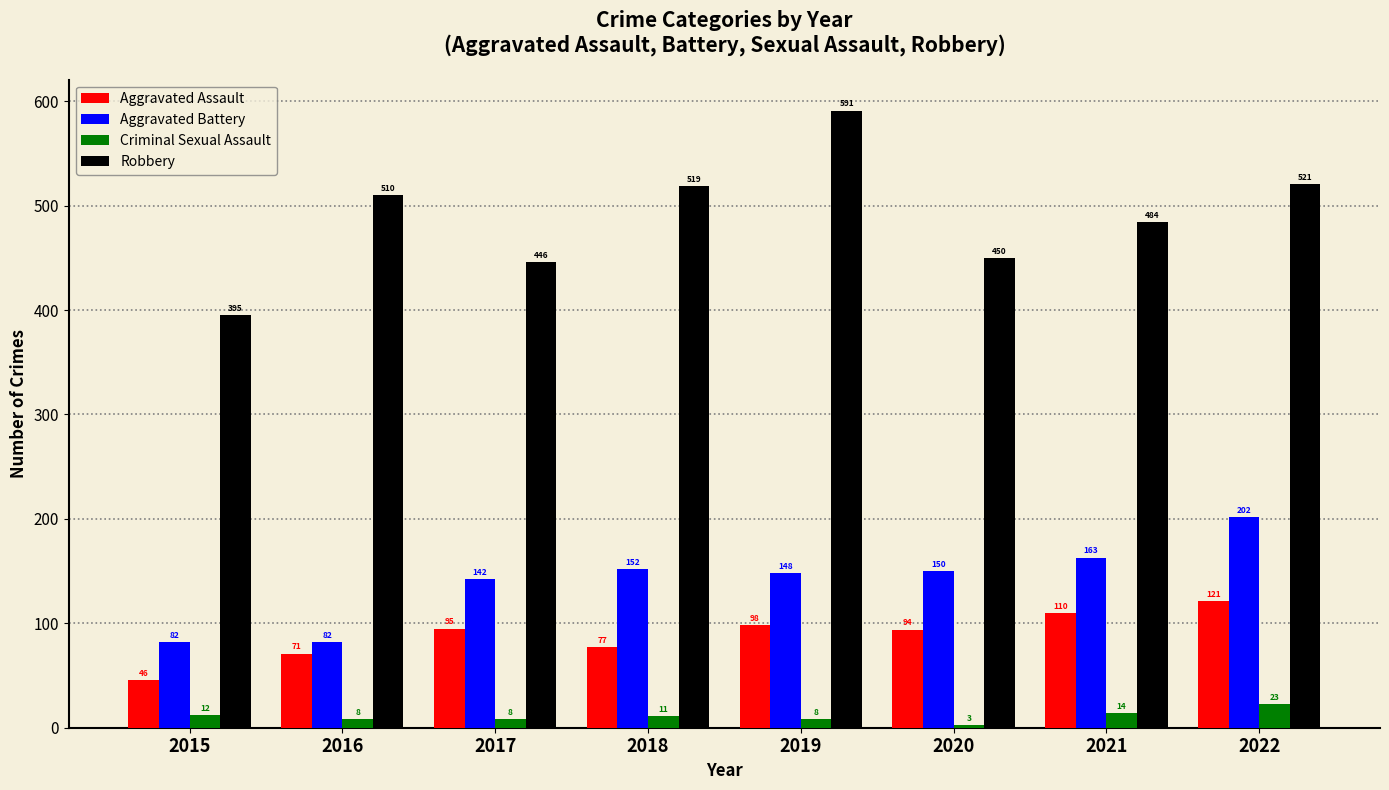

How many groups of bars are there?

8